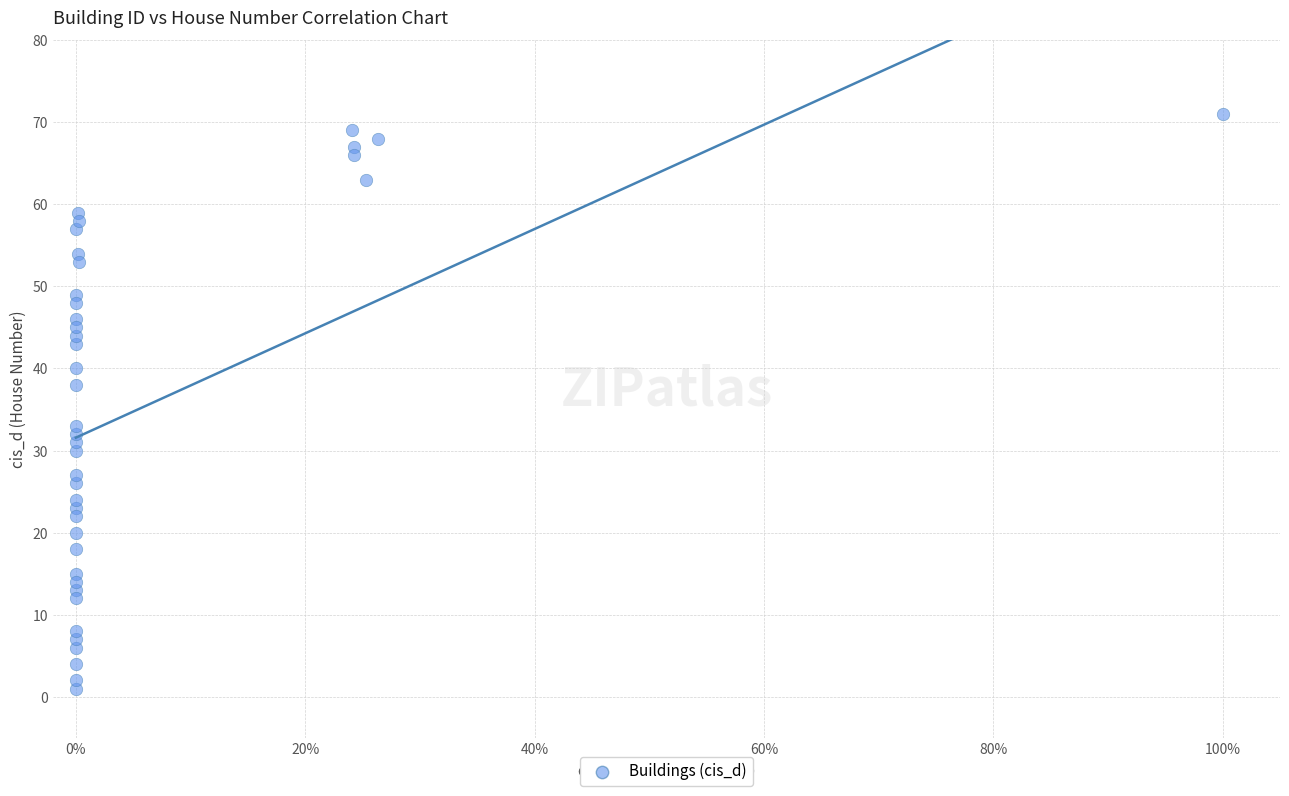

What Y value in the scatter plot is closest to 36?

38